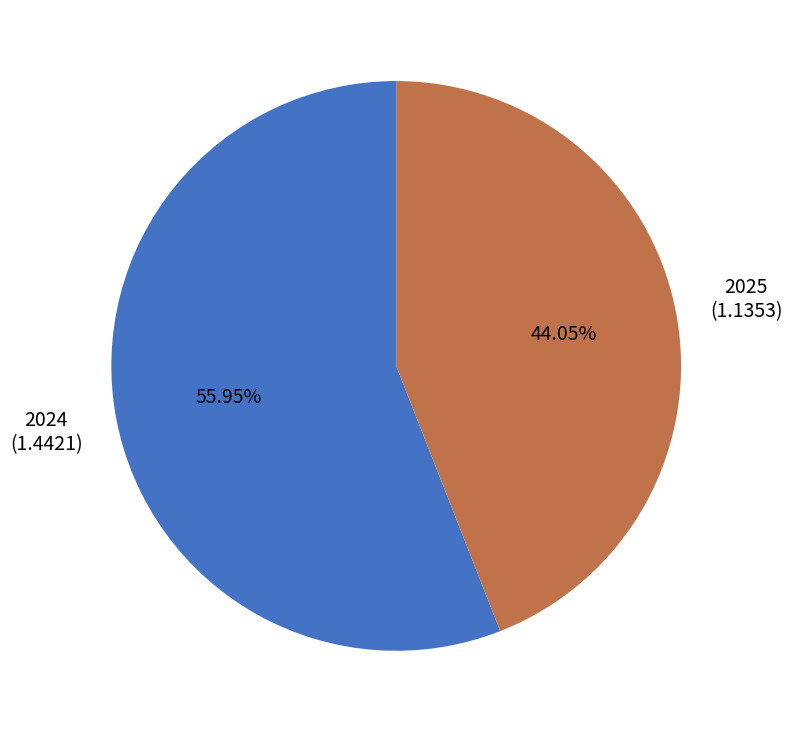

To the nearest percent, what is the average slice percentage?

50%